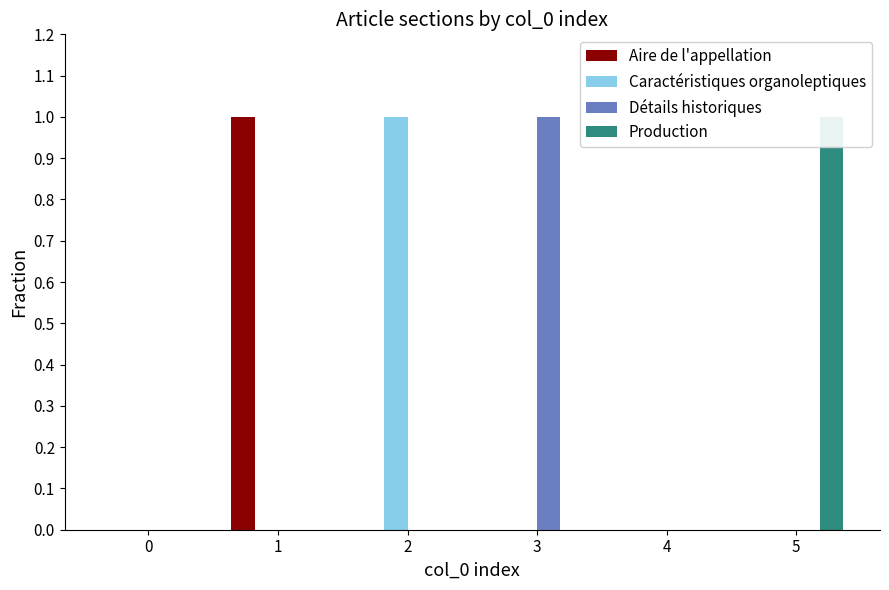

What is the greatest value displayed?

1